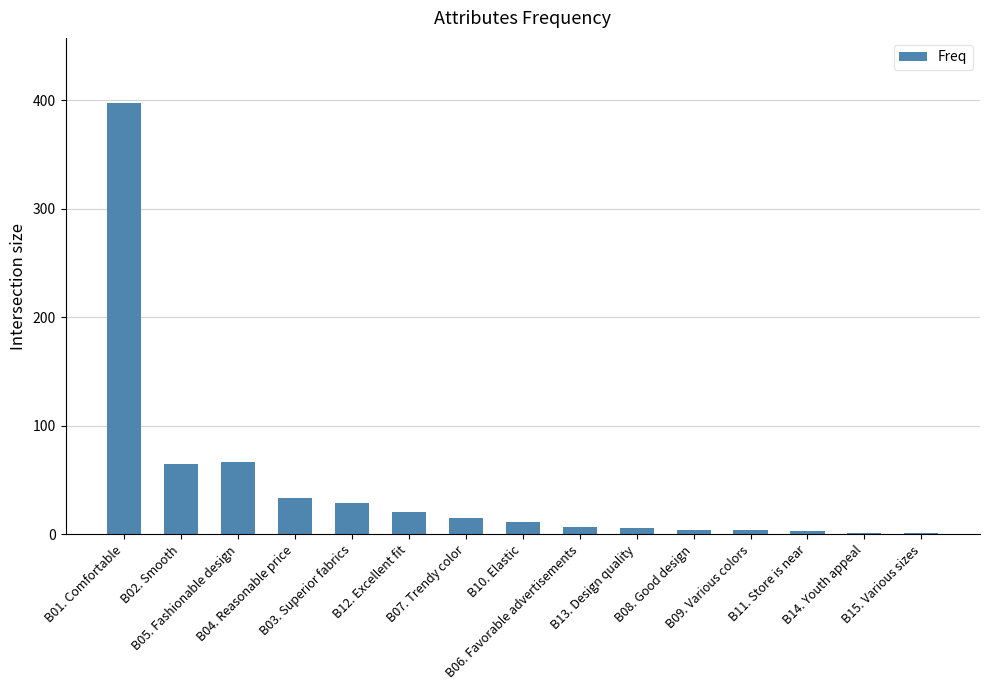

What is the greatest value displayed?

398